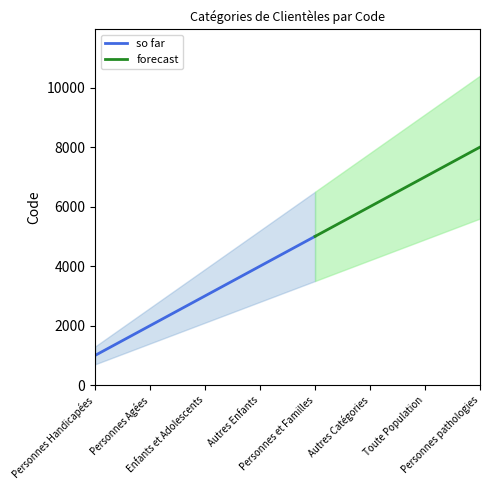

Between Personnes Handicapées and Autres Catégories, which is larger?

Autres Catégories